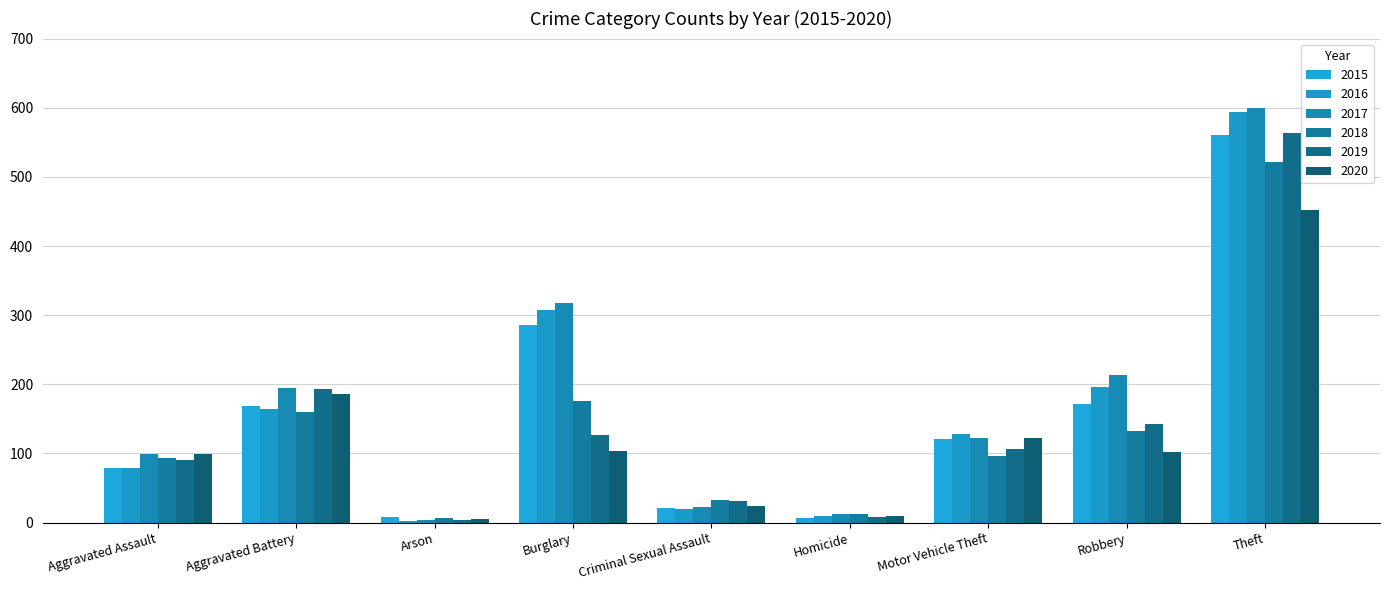

What position from the right is Motor Vehicle Theft?

3